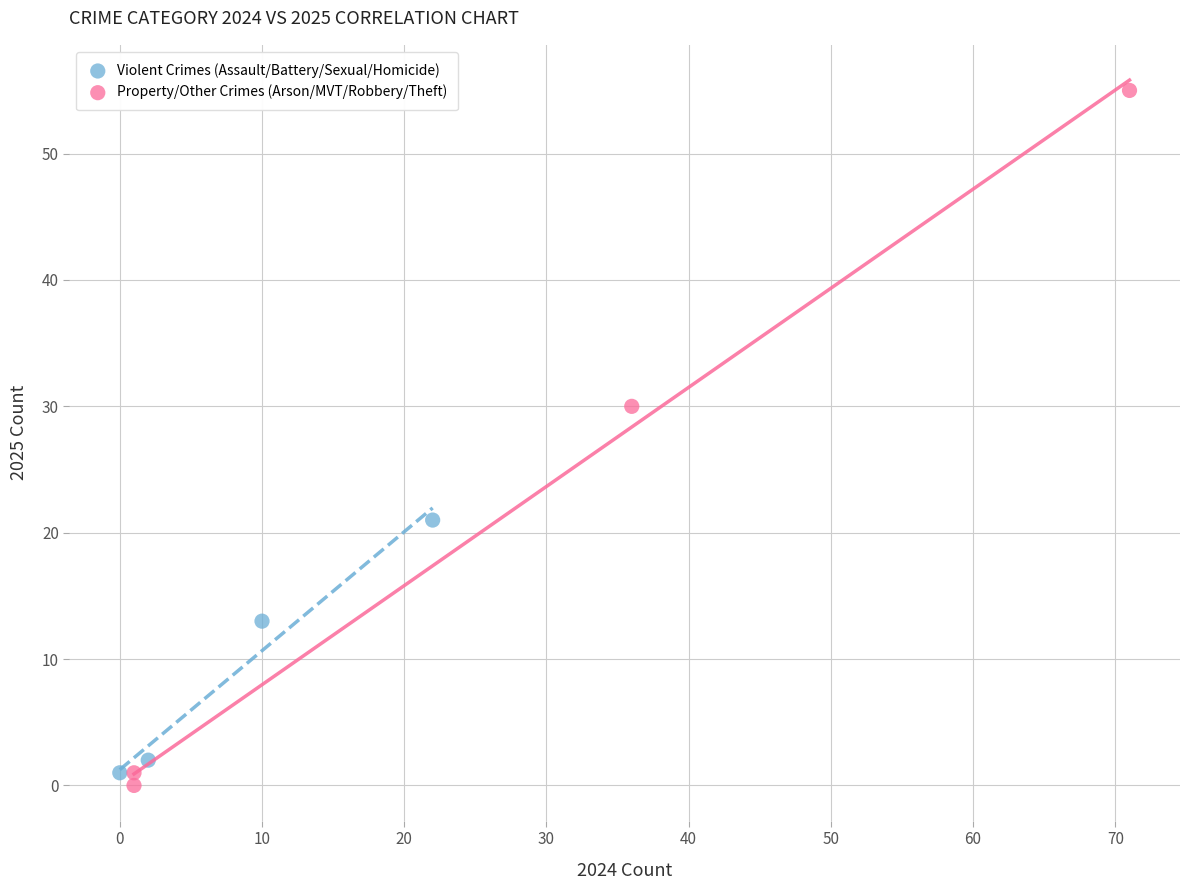

Which series has the largest Y range (max minus min)?

Property/Other Crimes (Arson/MVT/Robbery/Theft)